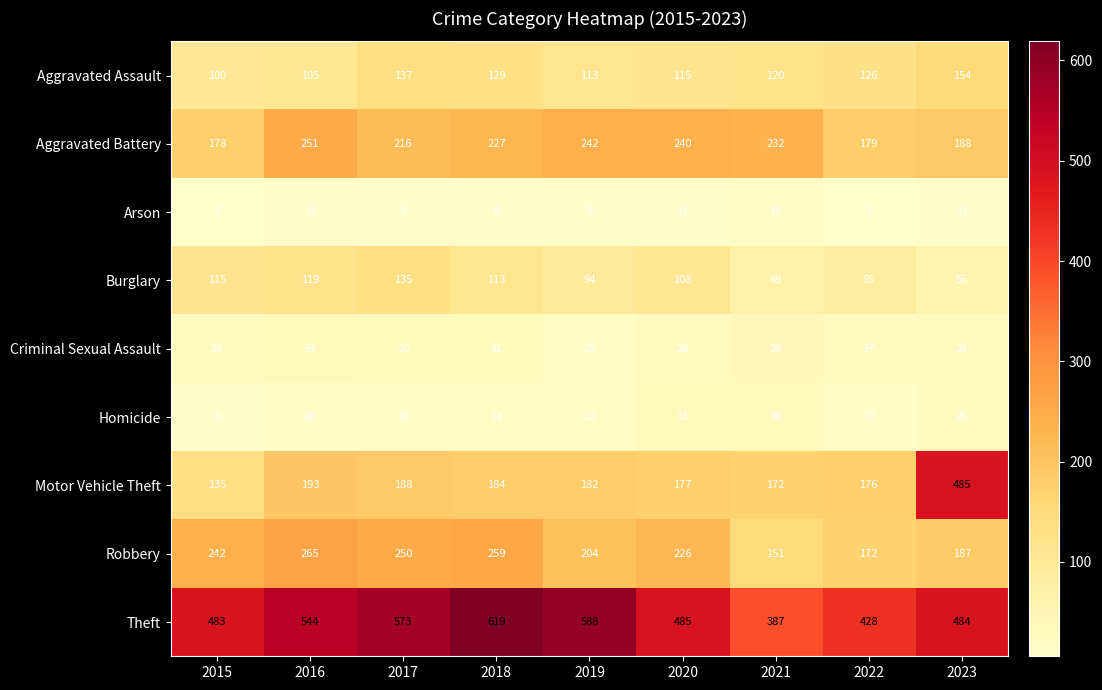

Which series has the largest range (max minus min)?

Motor Vehicle Theft